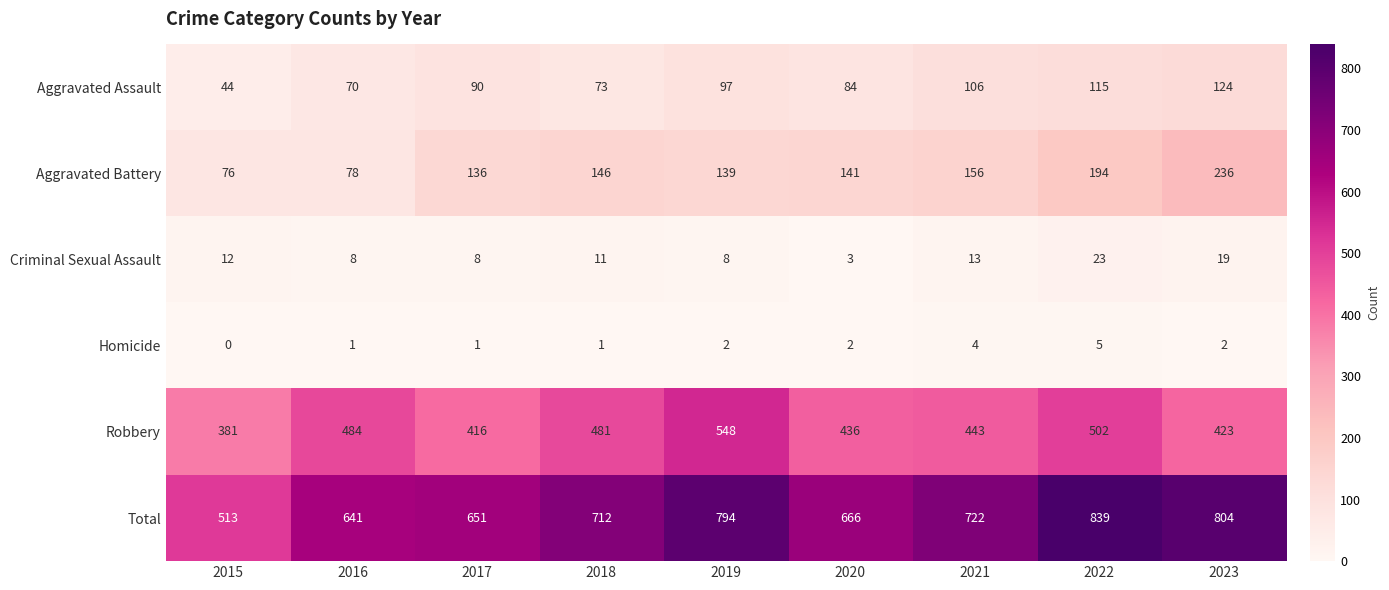

At which label does Criminal Sexual Assault reach its minimum?

2020